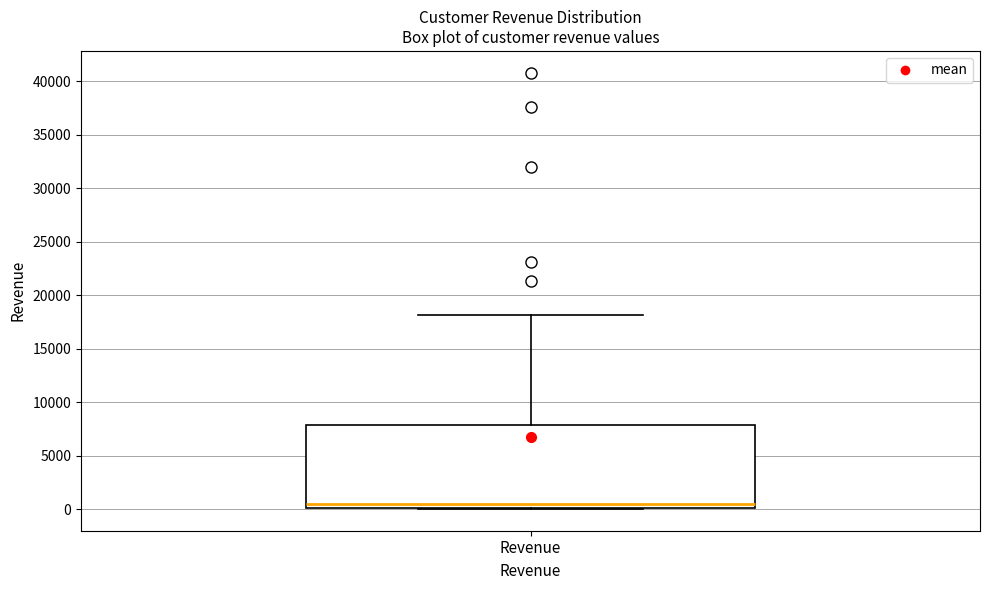

Transcribe this box plot: give where the median line is, the range the box spans, and where the two whiskers end, as read against the y-axis. The values are not printed on the chart, so give them approximately, as read against the axis.

median 500, box 0 to 8000, whiskers 0 to 18000